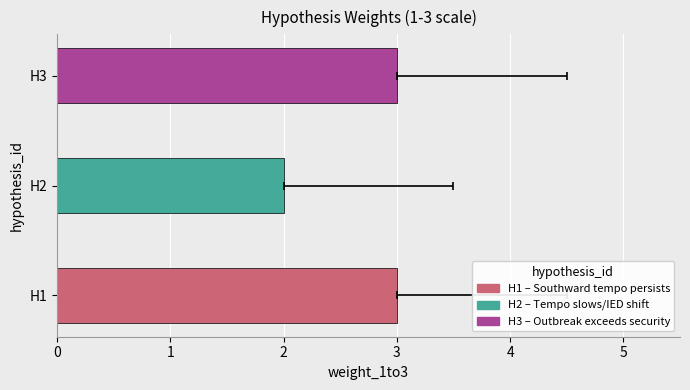

Between H2 and H3, which is larger?

H3